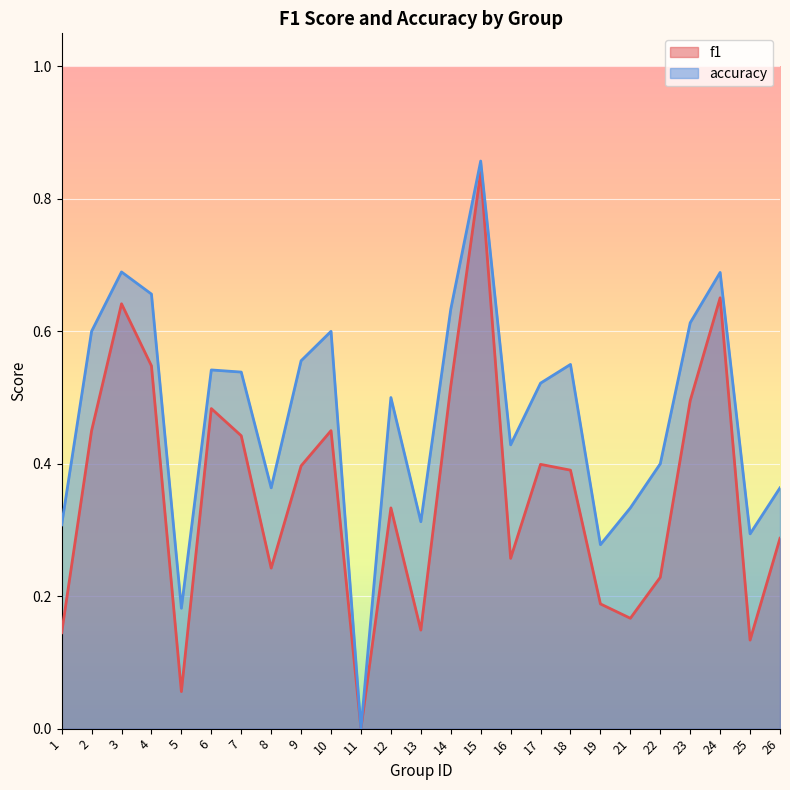

At how many categories does at least one series exceed 0?

24